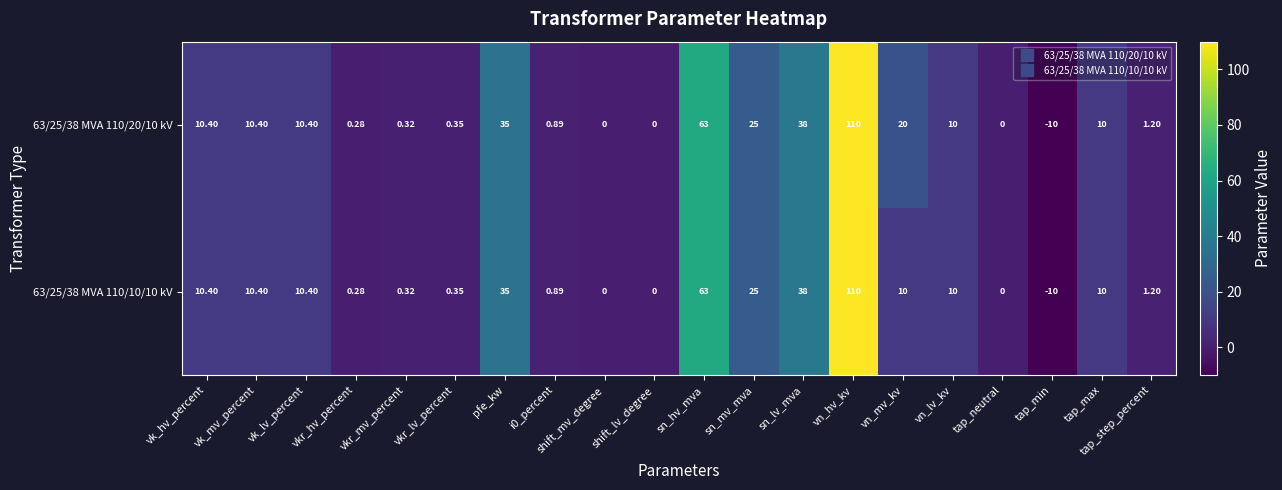

Where is 63/25/38 MVA 110/10/10 kV nearest to the value 50?

sn_lv_mva